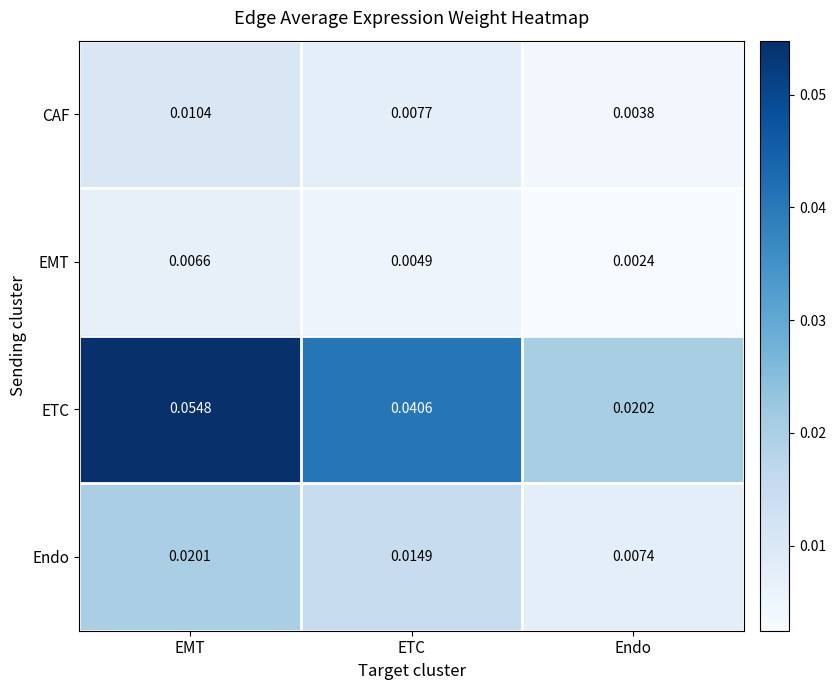

Between EMT and Endo, which series saw the biggest shift?

ETC